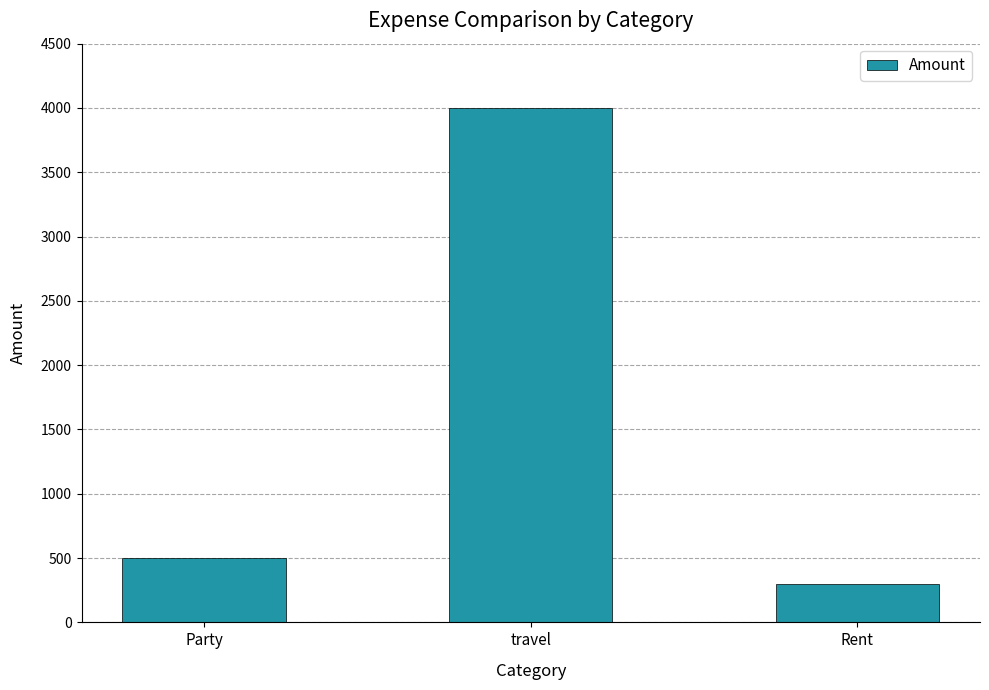

Reading left to right, what are all the values shown in this chart?

500	4000	300